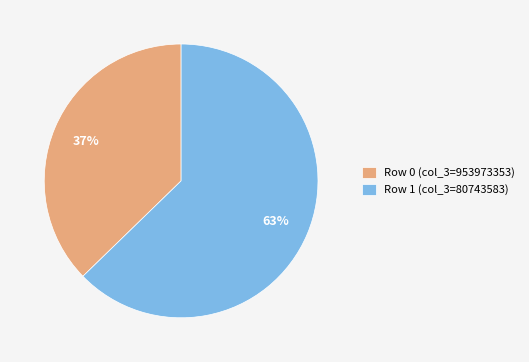

How many slices are in this pie chart?

2